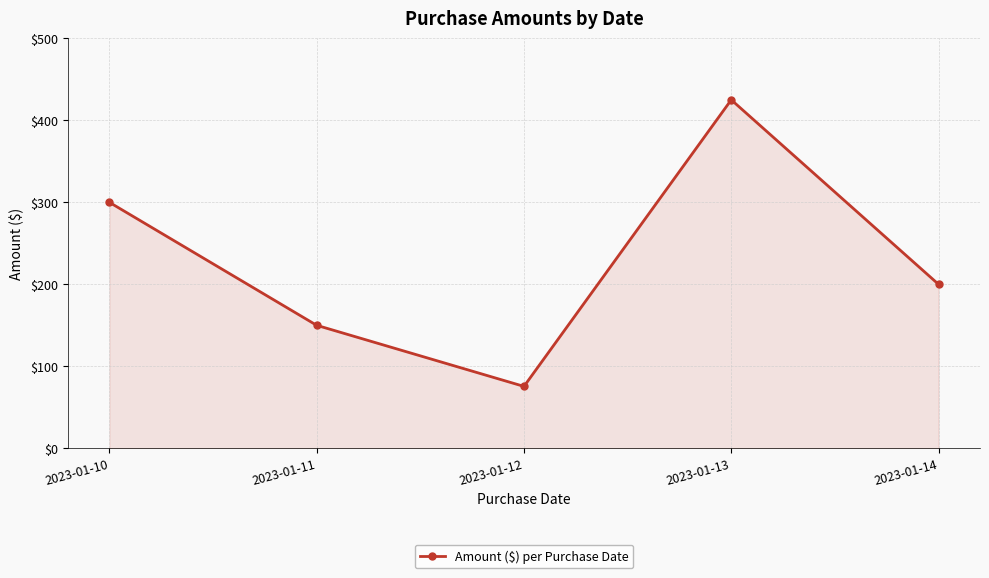

How many interior local peaks (higher than both neighbors) does the data have?

1